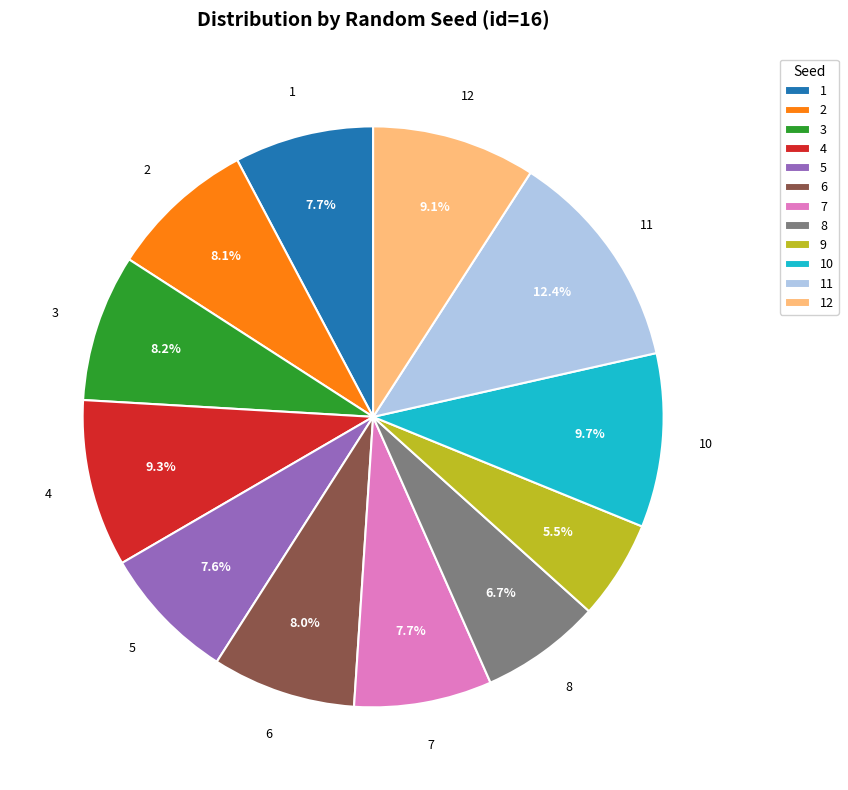

What percentage is the 11 slice, to the nearest percent?

12%